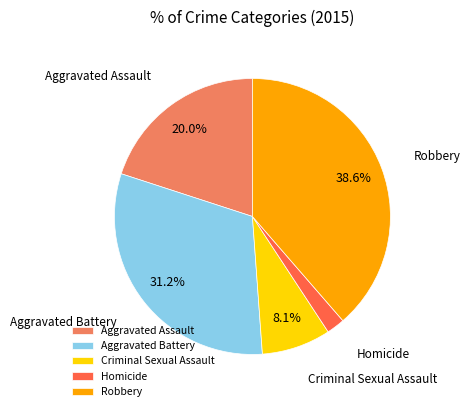

Between Aggravated Battery and Homicide, which is larger?

Aggravated Battery